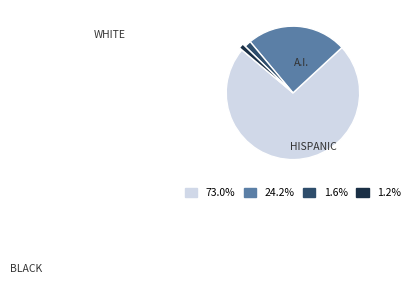

Is there a majority slice in this chart?

Yes